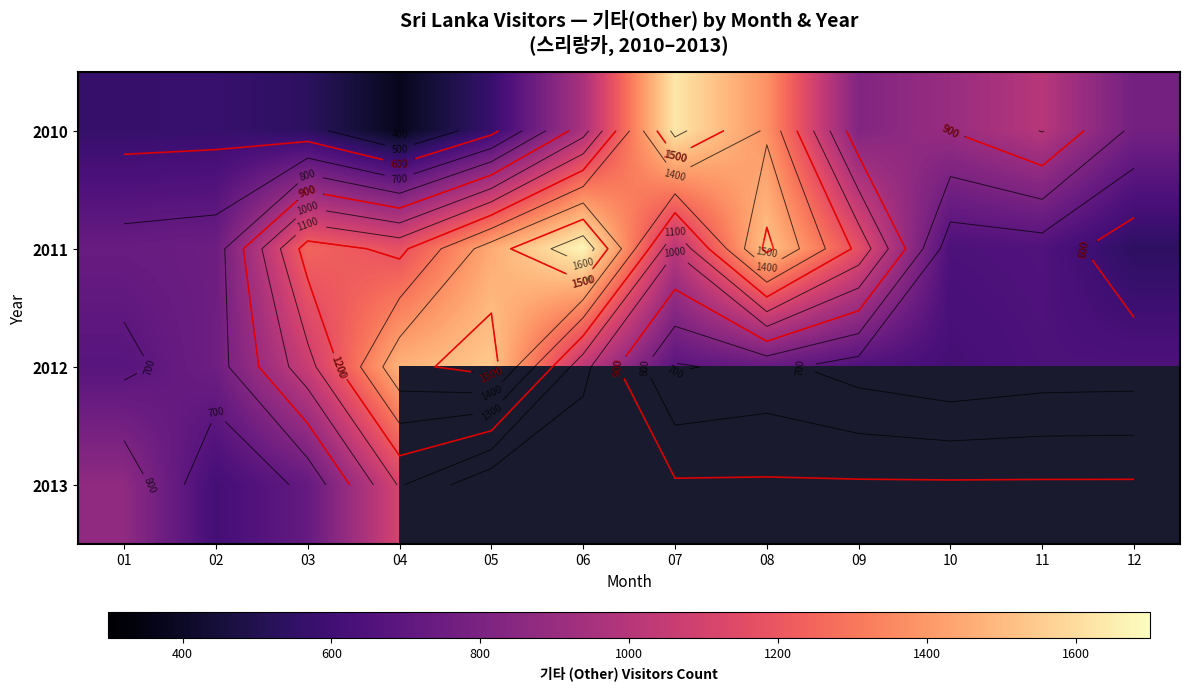

What is the lowest value of the 2011 series?

537.0